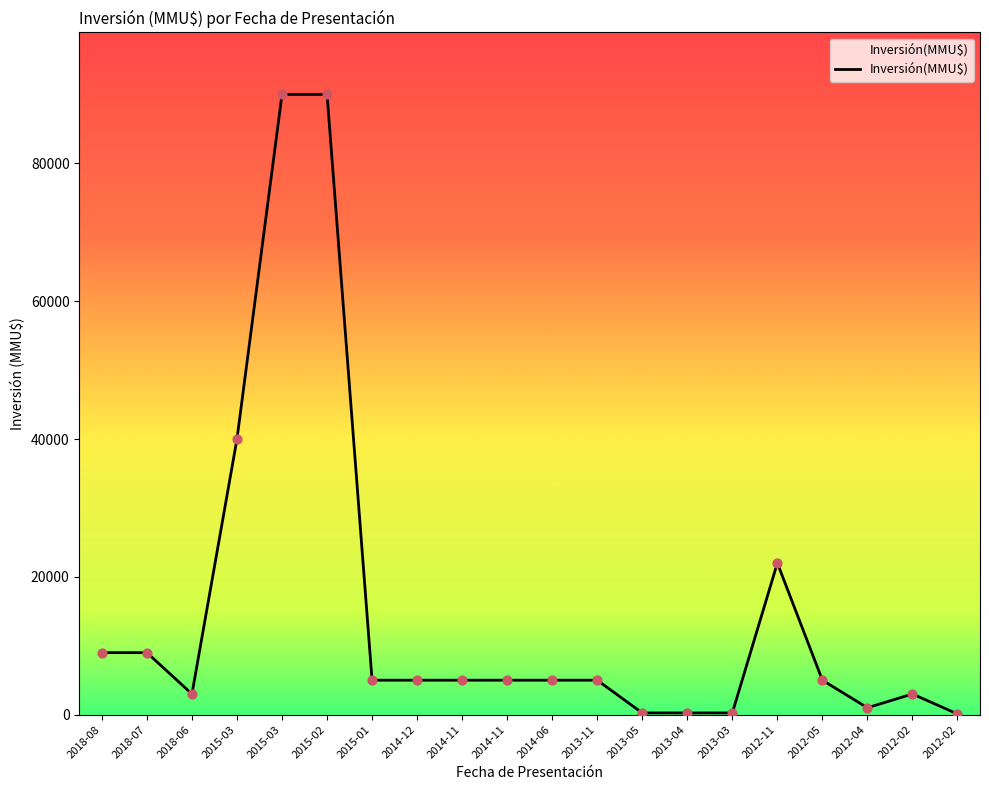

How many lines are shown in the chart?

1